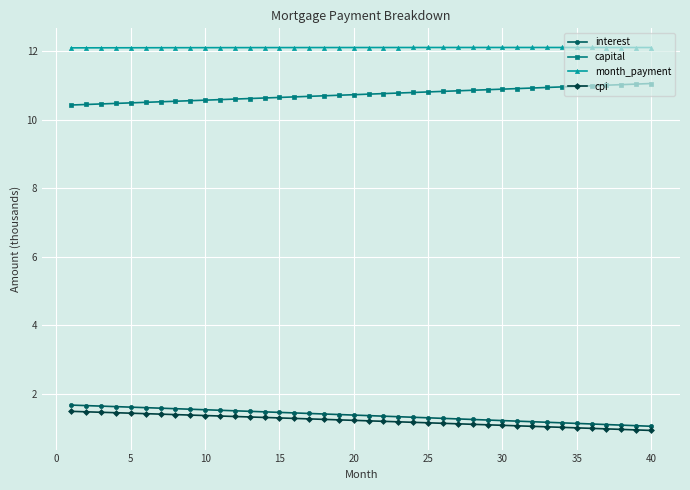

Which series has the largest total across all categories?

month_payment